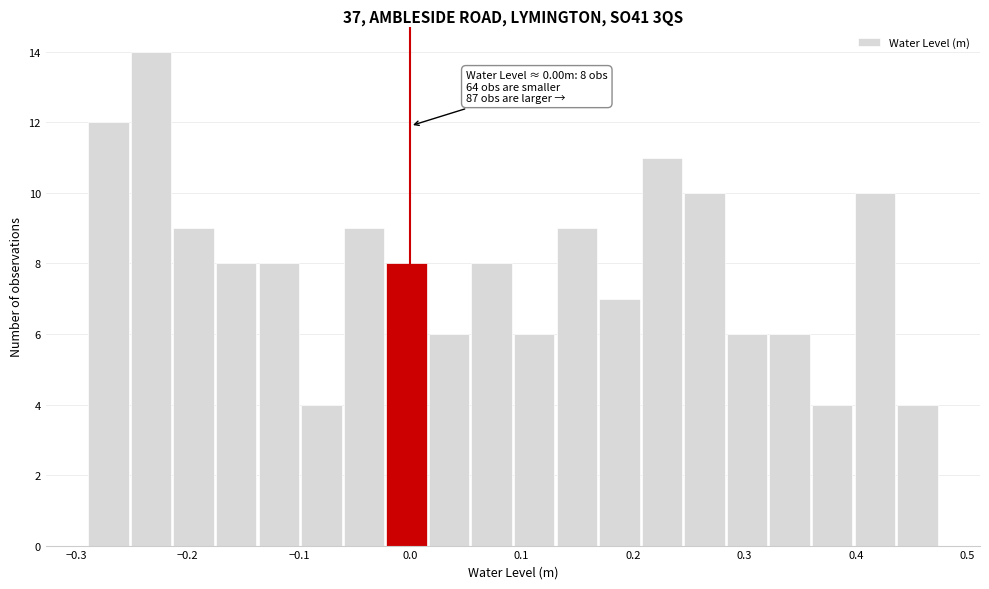

Around what value on the x-axis is the tallest bar? Give the approximate position of its centre, as read against the axis.

-0.23